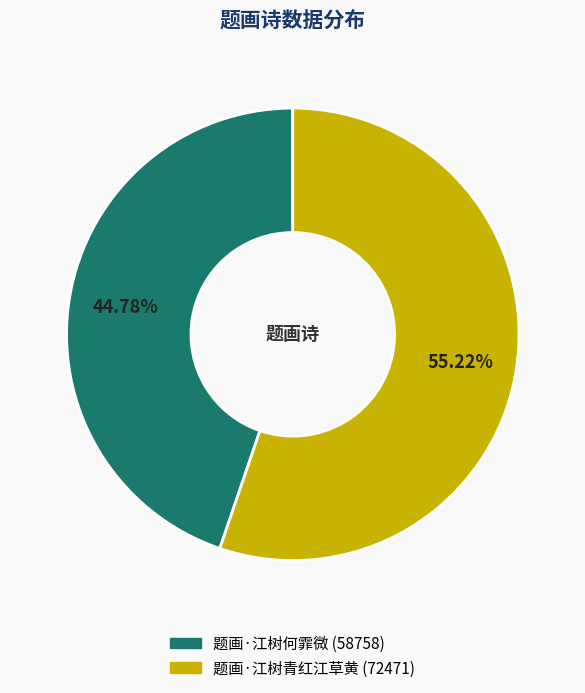

To the nearest percent, what is the difference between the 题画·江树青红江草黄 and 题画·江树何霏微 slice percentages?

10%